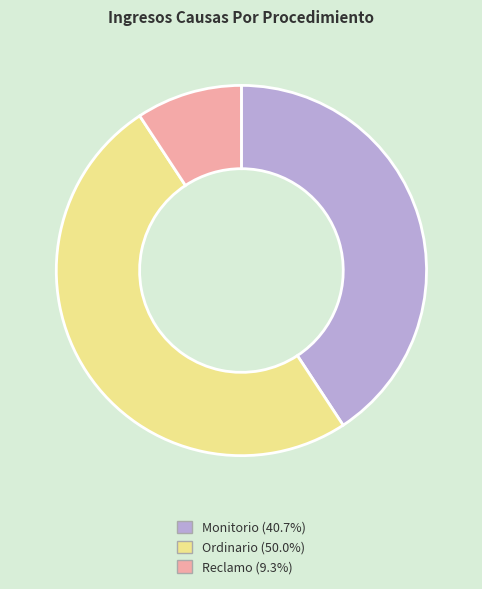

The Reclamo slice represents 9% of the pie. True or false?

True